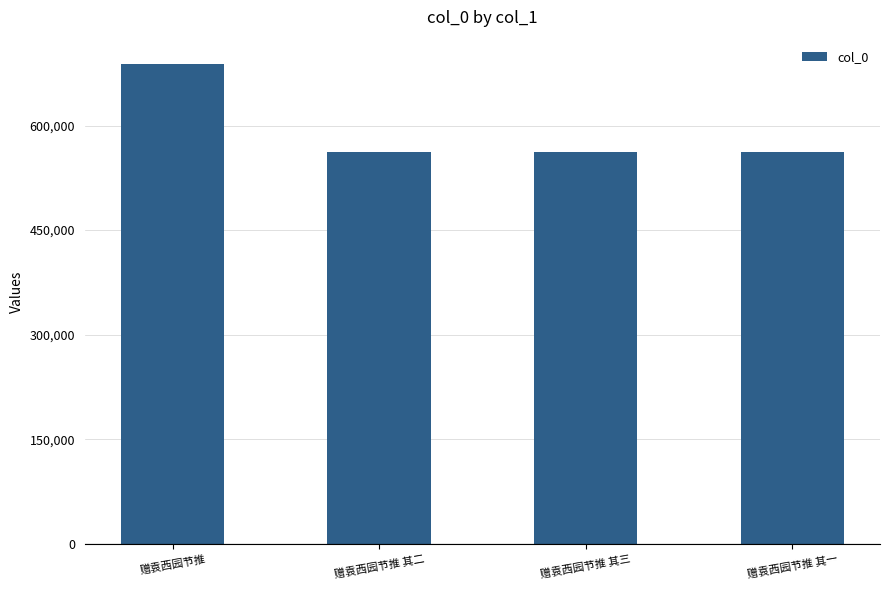

Read the value at 赠袁西园节推 其一.

561555